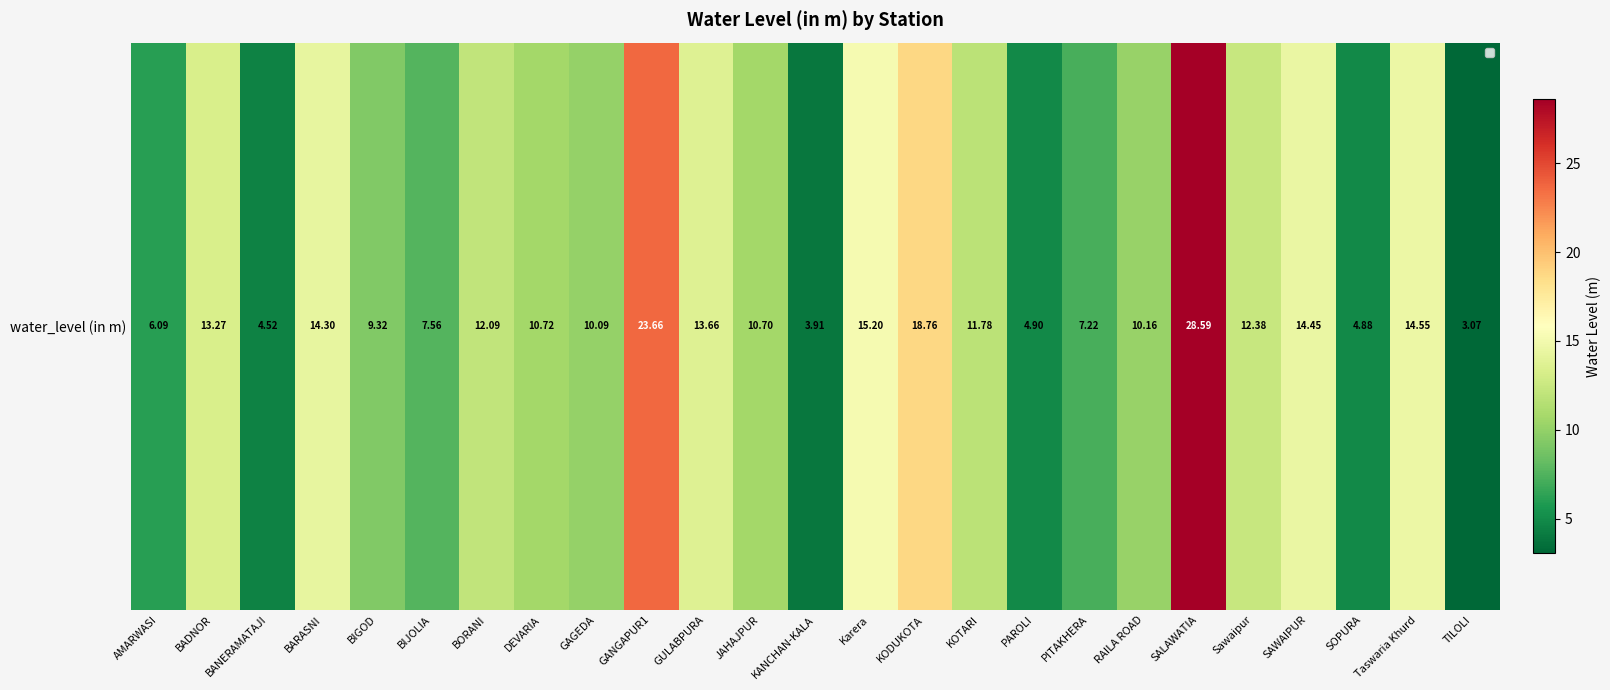

Reading left to right, what are all the values shown in this chart?

6.1	13.3	4.5	14.3	9.3	7.6	12.1	10.7	10.1	23.7	13.7	10.7	3.9	15.2	18.8	11.8	4.9	7.2	10.2	28.6	12.4	14.4	4.9	14.6	3.1